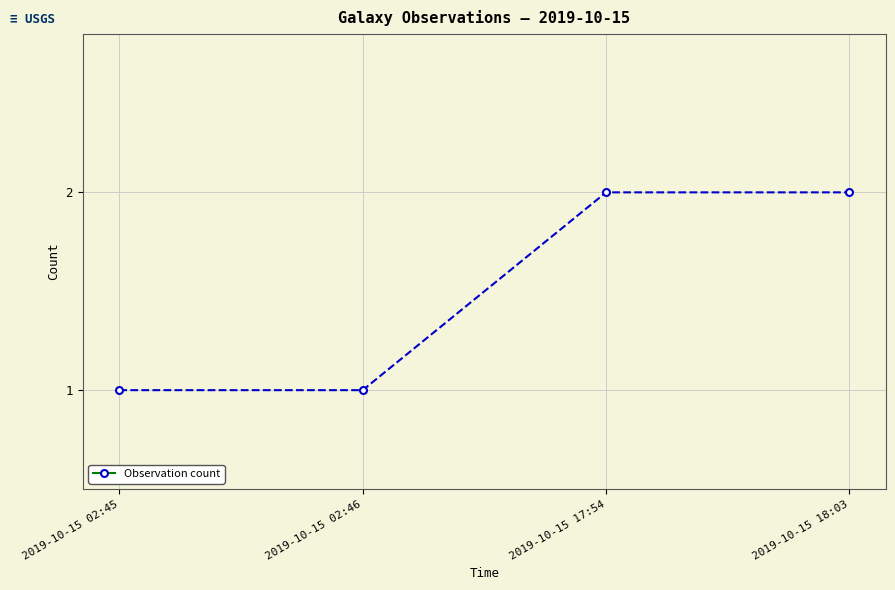

How many values are between 1 and 2?

4